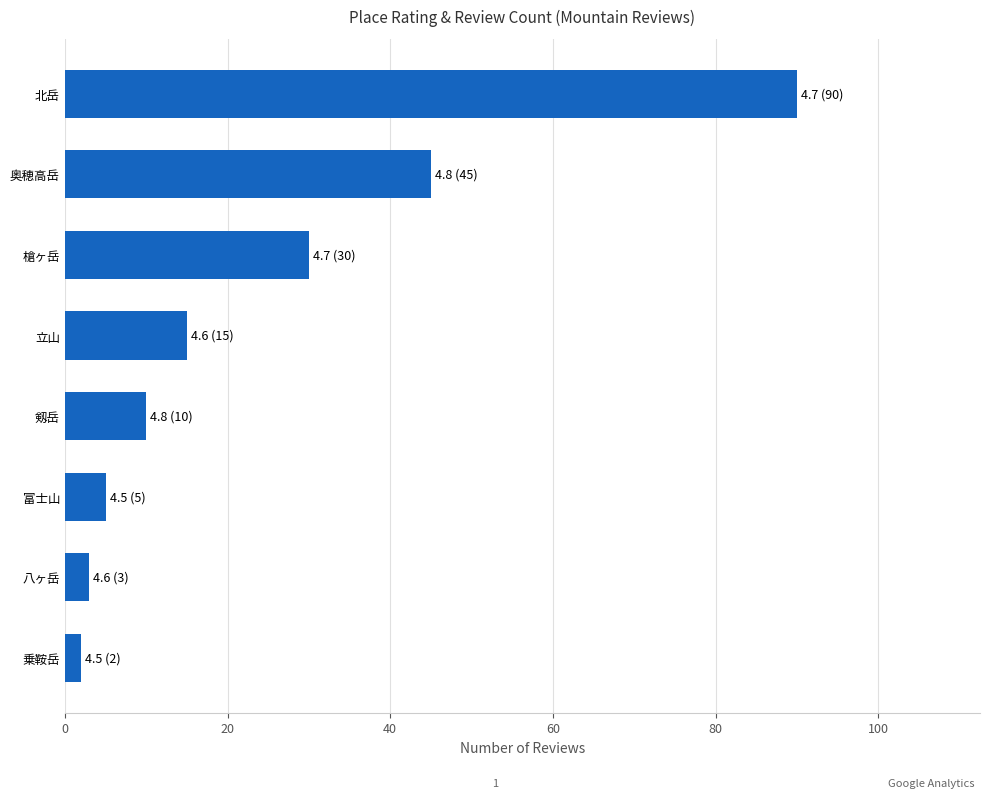

True or false: the data shows 5 at 富士山.

True